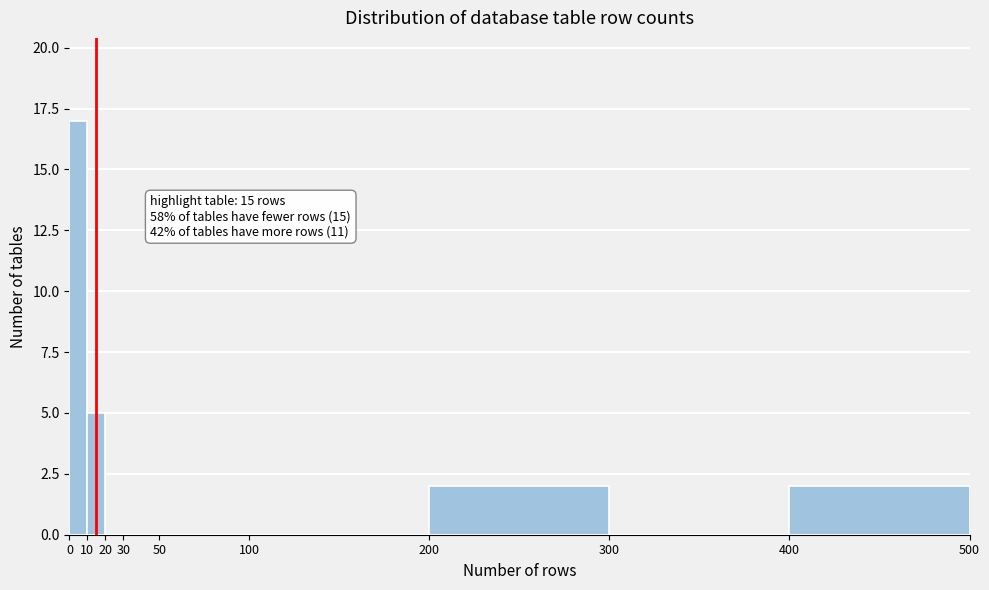

Which range on the x-axis has the tallest bar?

0 to 10